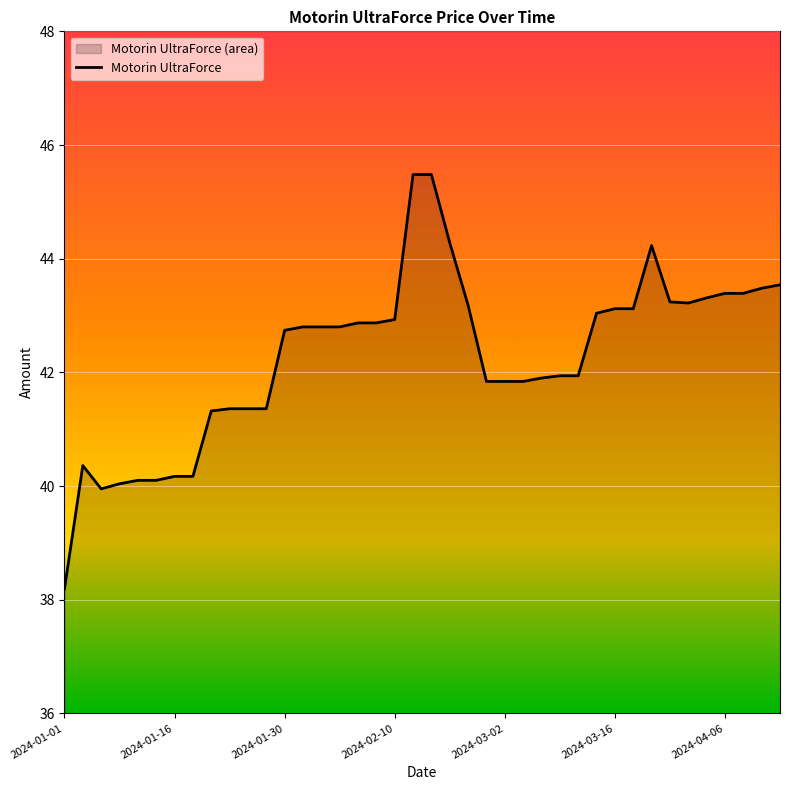

Where does the data first go above 42?

2024-01-30